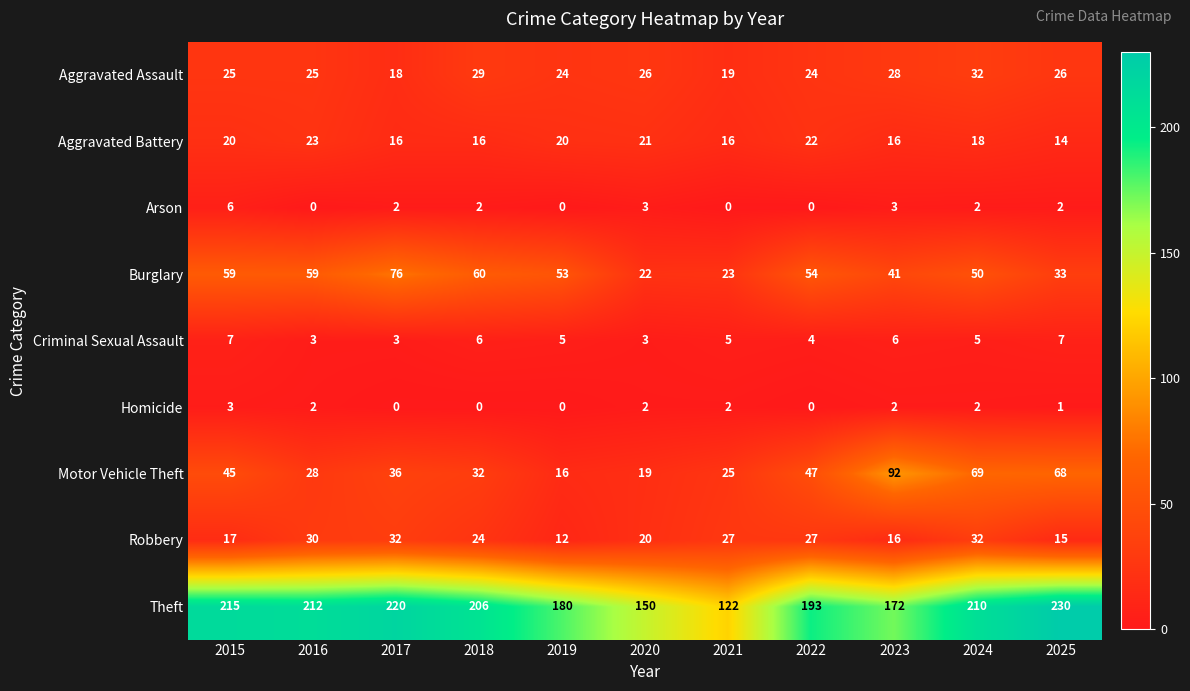

At 2016, list the series in order from largest to smallest.

Theft, Burglary, Robbery, Motor Vehicle Theft, Aggravated Assault, Aggravated Battery, Criminal Sexual Assault, Homicide, Arson